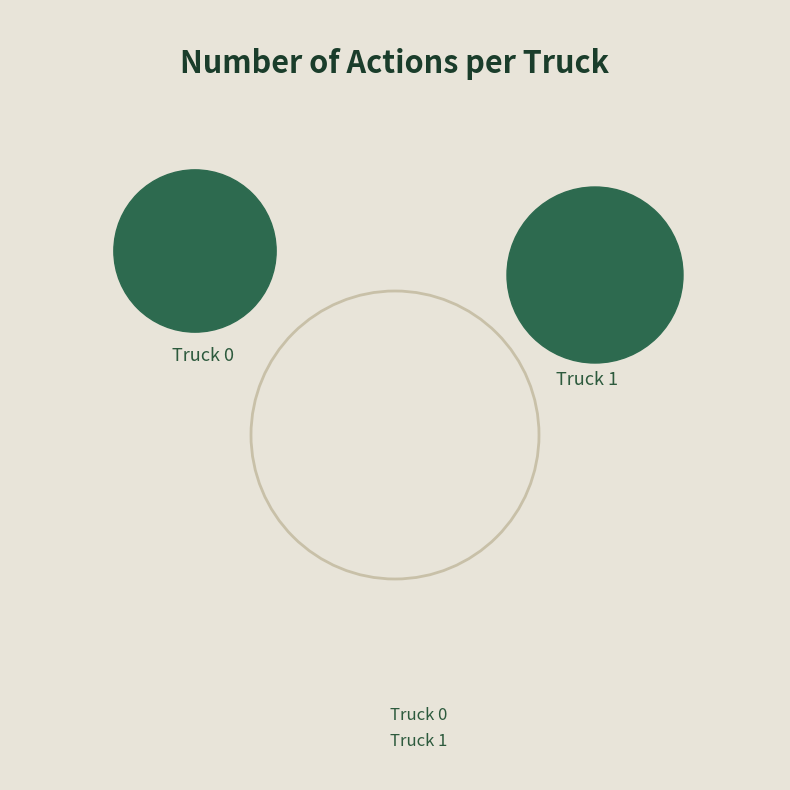

True or false: Truck 1 accounts for 49% of the total.

False